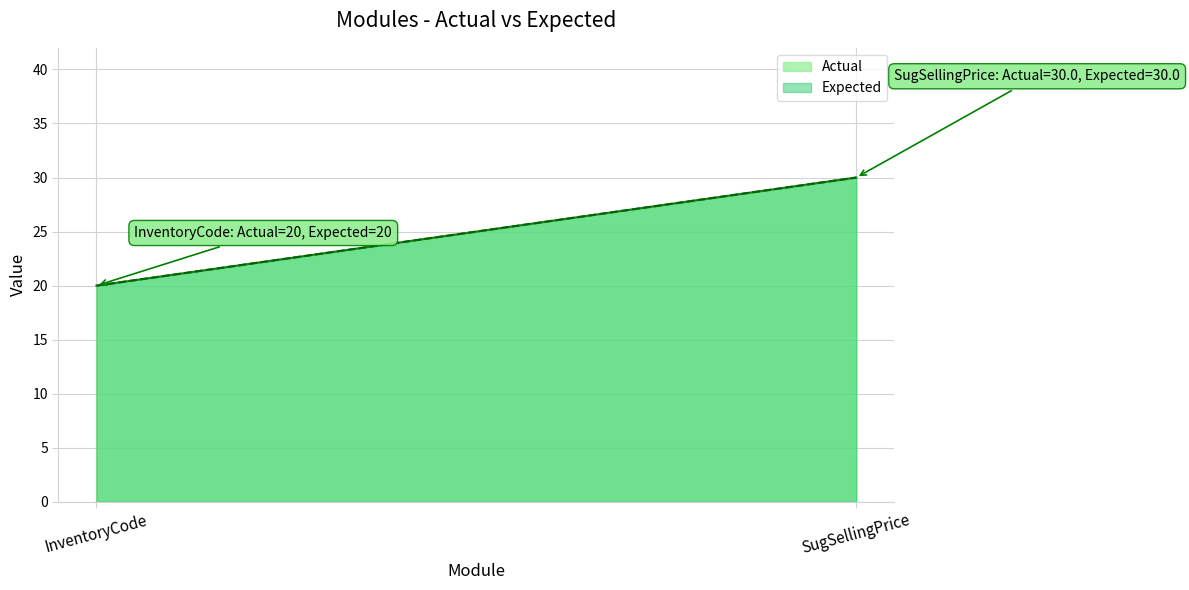

What is the highest value of the Actual series?

30